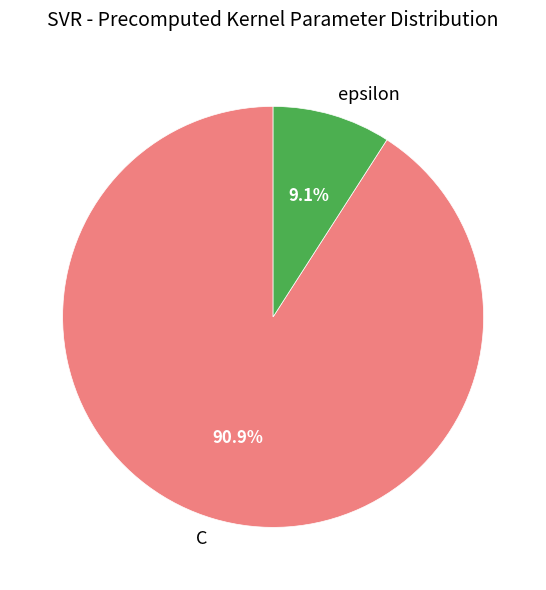

Rank the categories by value from highest to lowest.

C, epsilon